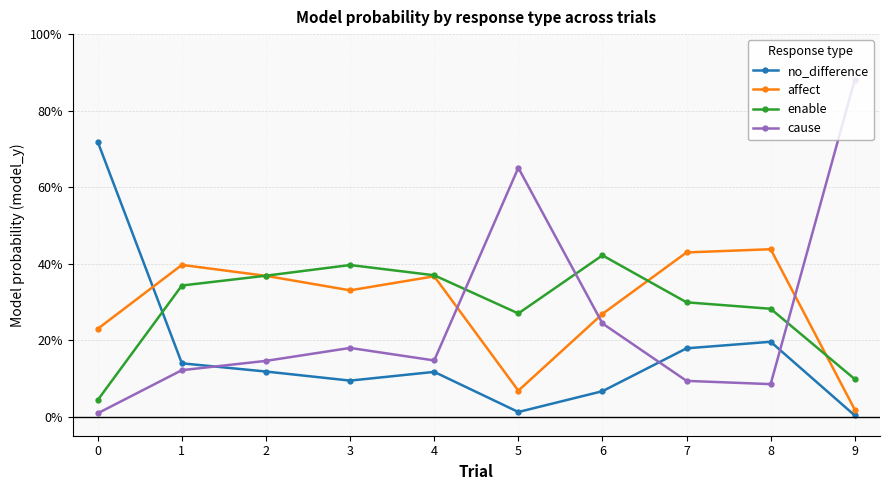

Between 0 and 8, which series saw the biggest shift?

no_difference